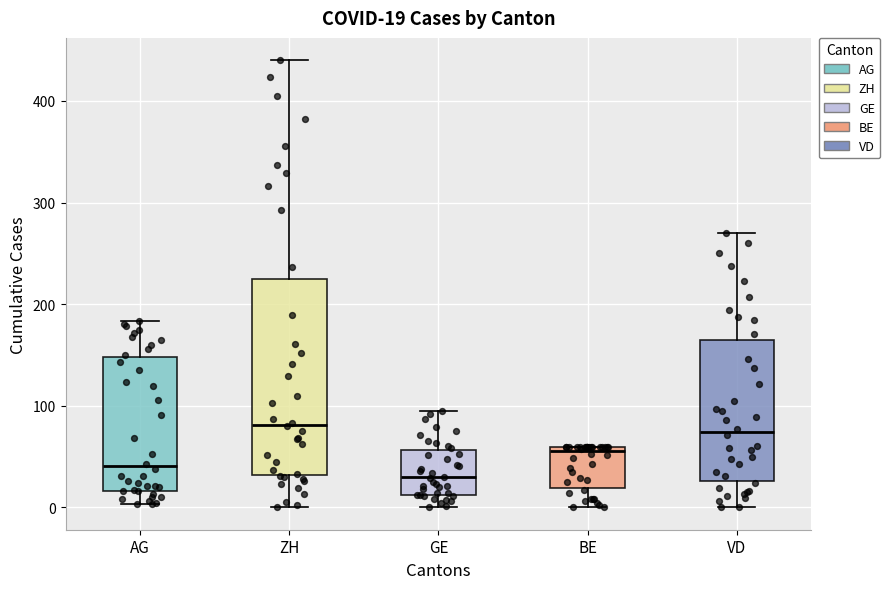

Comparing the boxes themselves (not the whiskers), which one is the tallest?

ZH